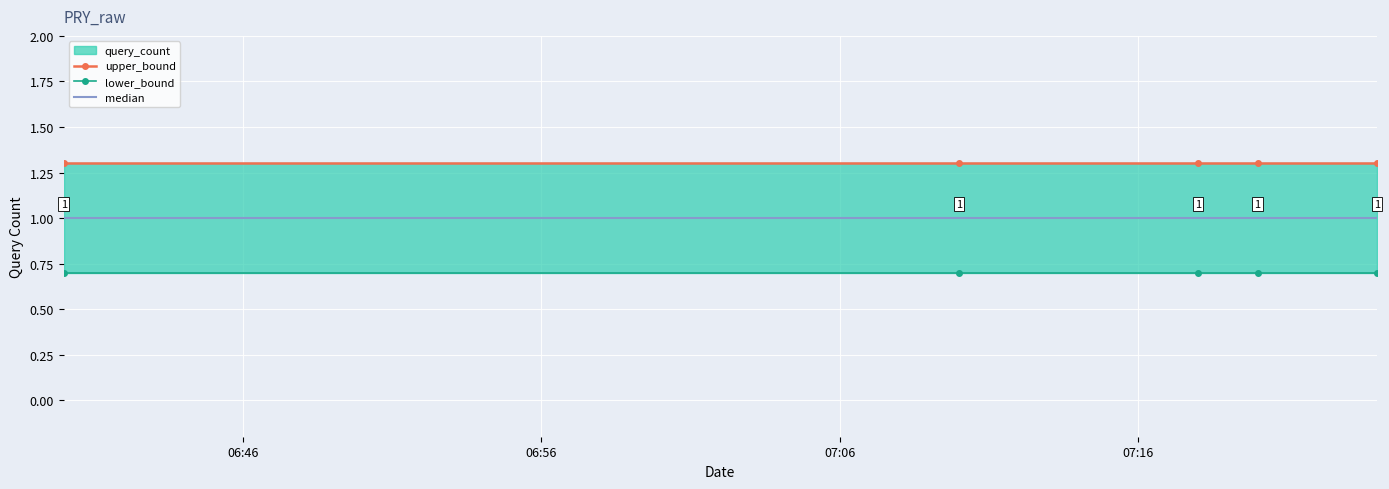

What is the difference between the highest and lowest values at 06:46?

0.6